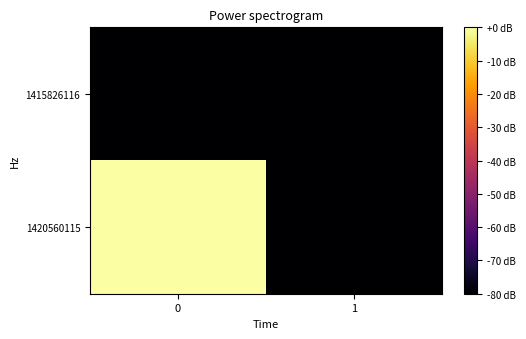

Which series changed the most between 0 and 1?

1420560115